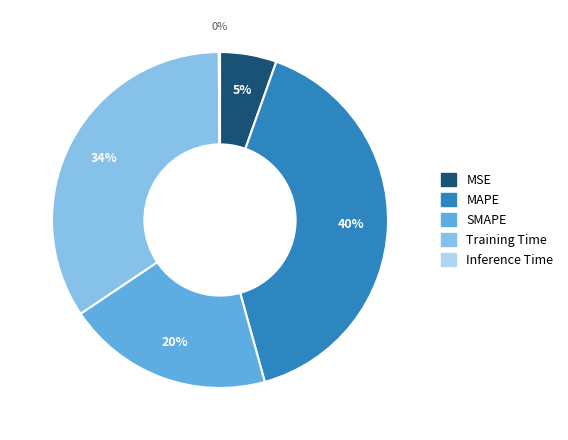

The MAPE slice represents 35% of the pie. True or false?

False